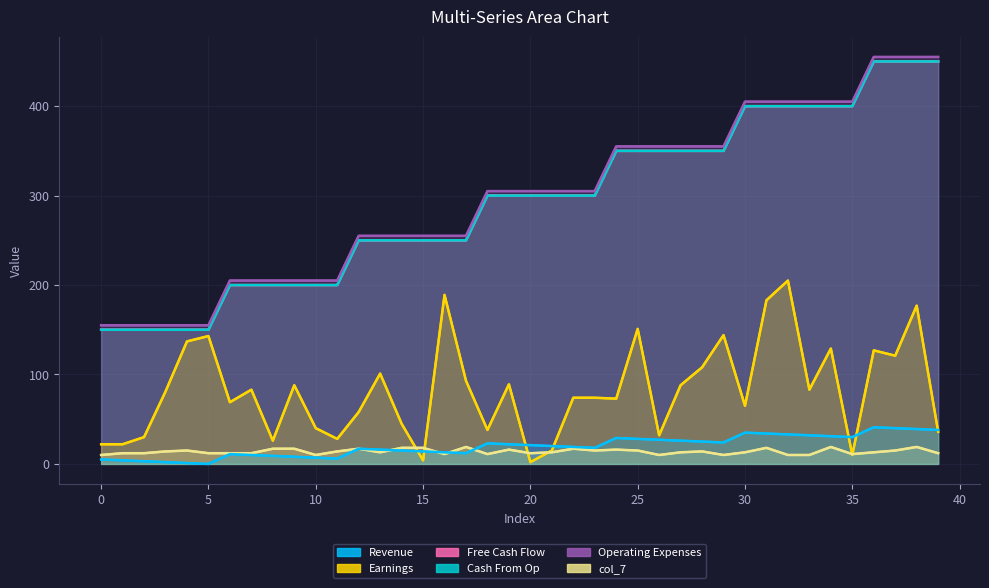

Reading left to right, what are all the values shown in this chart?

col_9: 5	4	3	2	1	0	11	10	9	8	7	6	17	16	15	14	13	12	23	22	21	20	19	18	29	28	27	26	25	24	35	34	33	32	31	30	41	40	39	38
col_10: 22	22	30	81	137	143	69	83	26	88	40	28	58	101	45	4	189	93	38	89	2	15	74	74	73	151	32	88	108	144	65	183	205	83	129	10	127	121	177	36
col_2: 150	150	150	150	150	150	200	200	200	200	200	200	250	250	250	250	250	250	300	300	300	300	300	300	350	350	350	350	350	350	400	400	400	400	400	400	450	450	450	450
col_3: 150	150	150	150	150	150	200	200	200	200	200	200	250	250	250	250	250	250	300	300	300	300	300	300	350	350	350	350	350	350	400	400	400	400	400	400	450	450	450	450
col_4: 155	155	155	155	155	155	205	205	205	205	205	205	255	255	255	255	255	255	305	305	305	305	305	305	355	355	355	355	355	355	405	405	405	405	405	405	455	455	455	455
col_7: 10	12	12	14	15	12	12	12	17	17	10	14	17	13	18	18	11	19	11	16	12	13	17	15	16	15	10	13	14	10	13	18	10	10	19	11	13	15	19	12